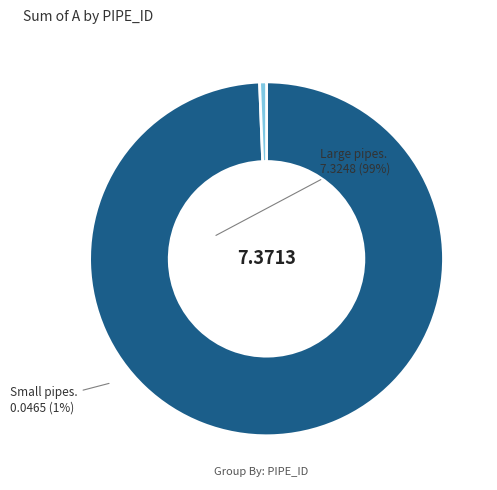

Is there a majority slice in this chart?

Yes